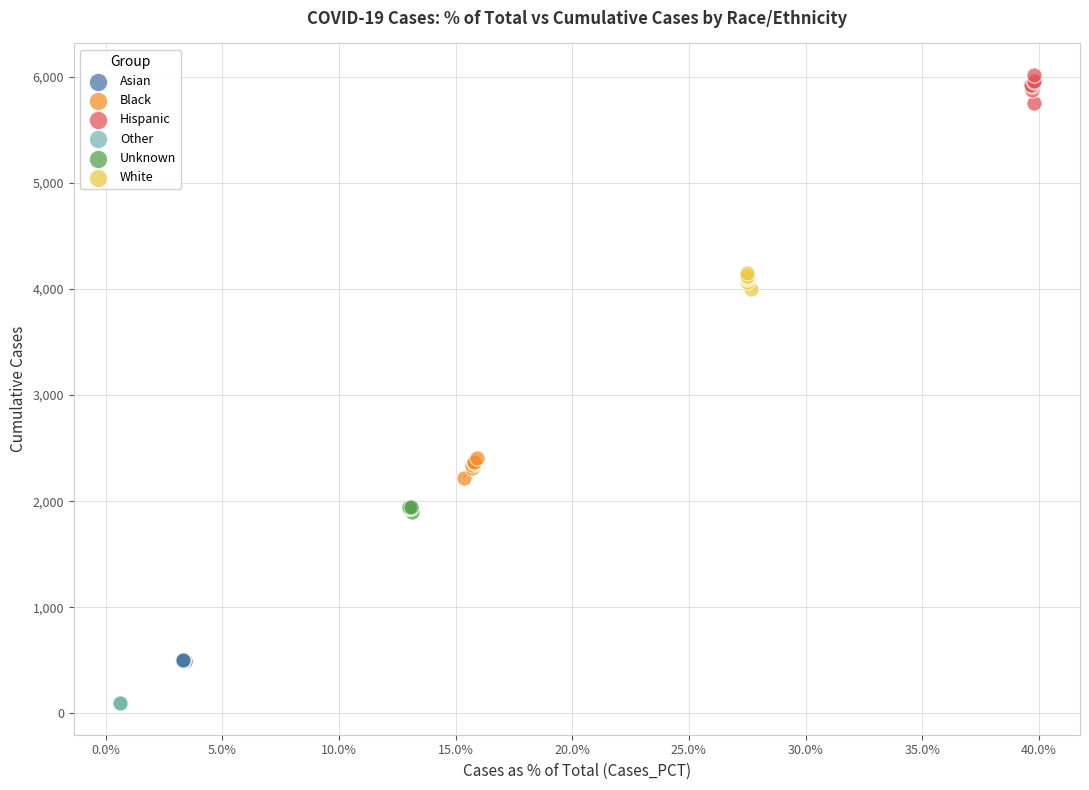

What are all the series names shown in the legend?

Asian, Black, Hispanic, Other, Unknown, White